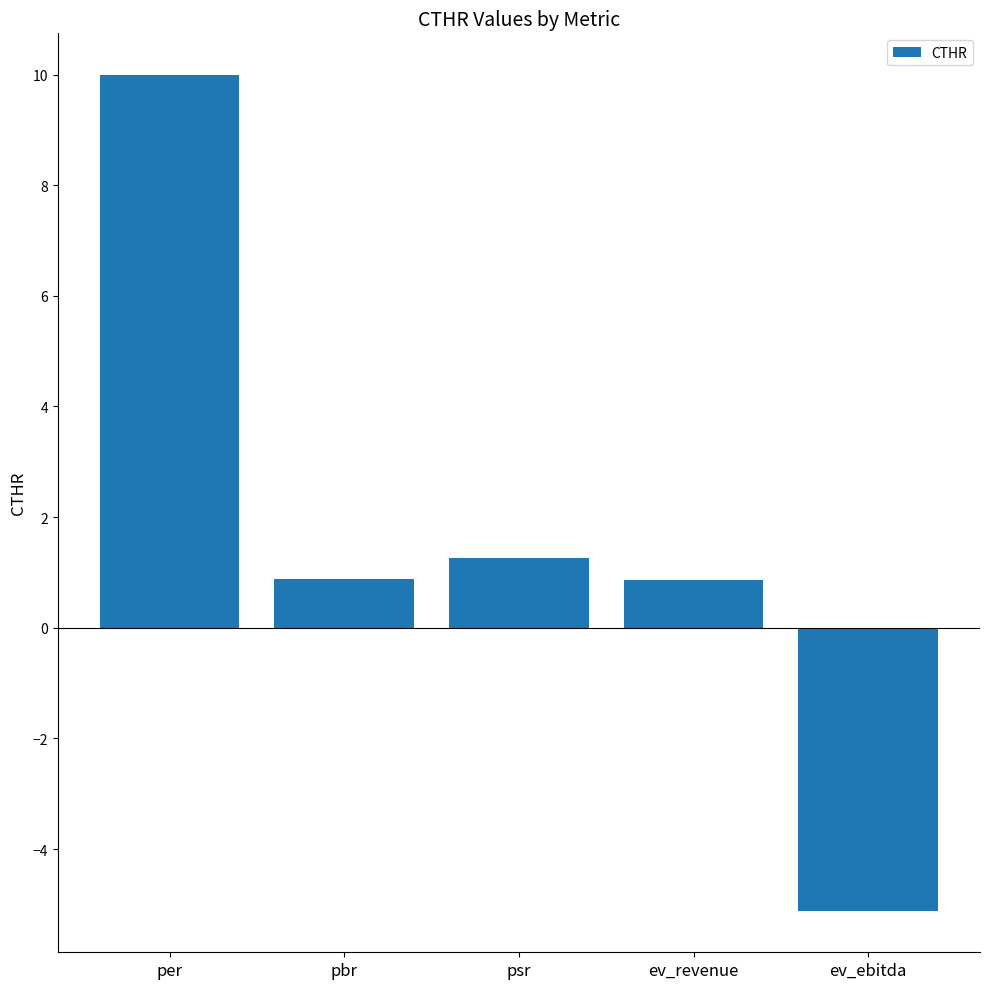

What is the label of the 4th bar from the left?

ev_revenue